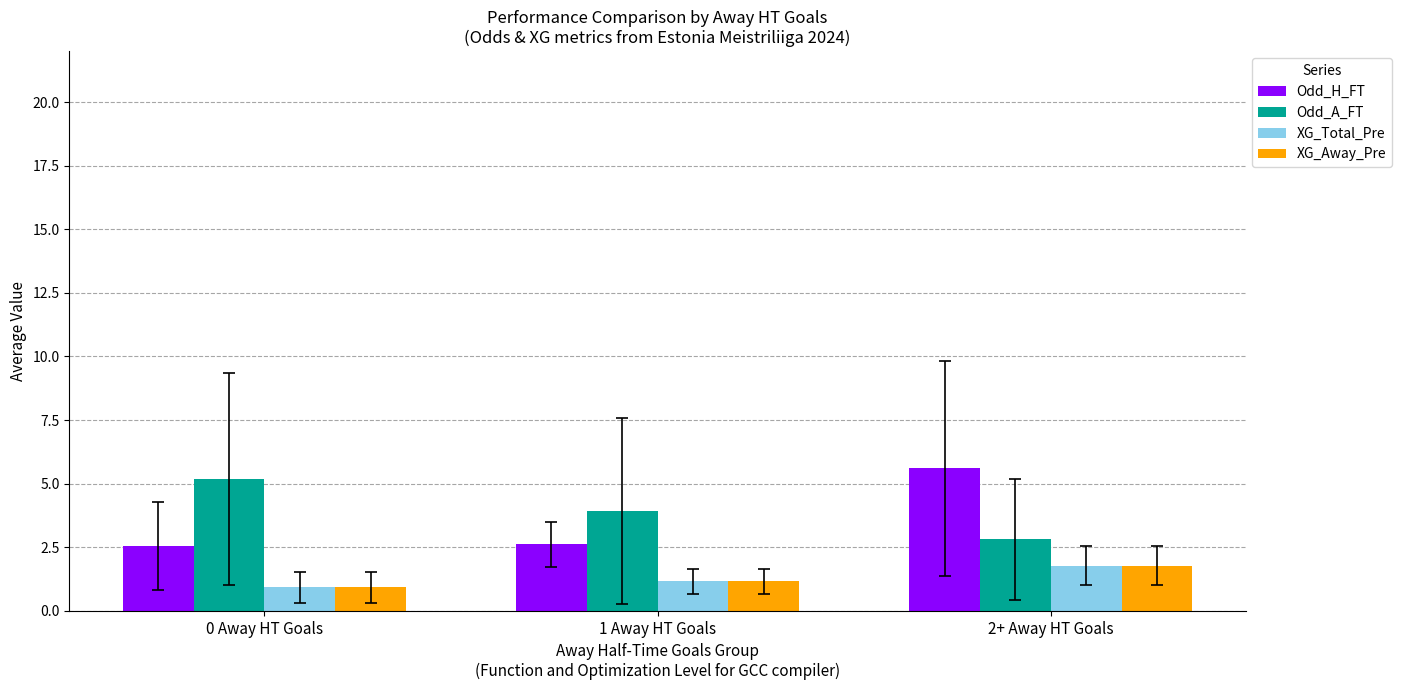

What is the maximum value for Odd_H_FT?

5.6